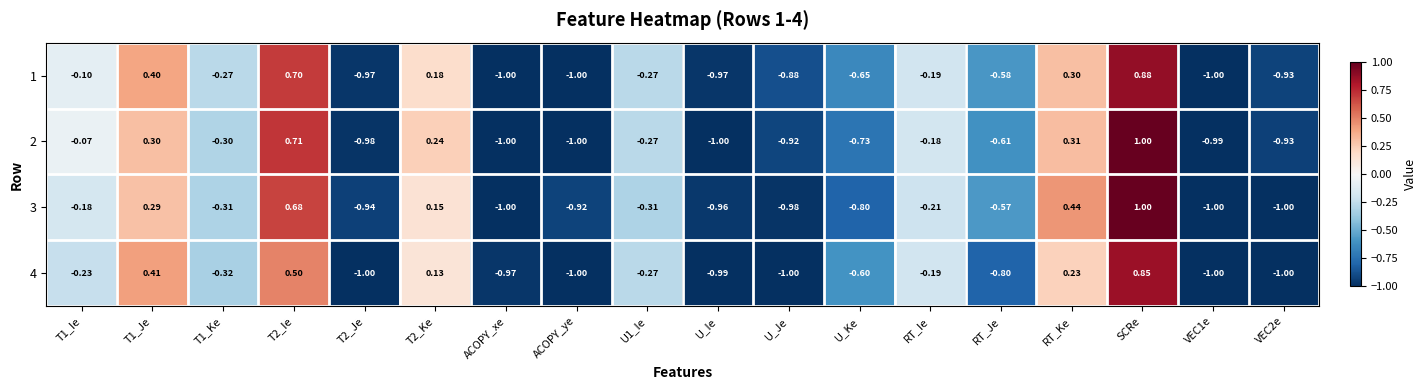

Which category has the highest value across all series?

SCRe